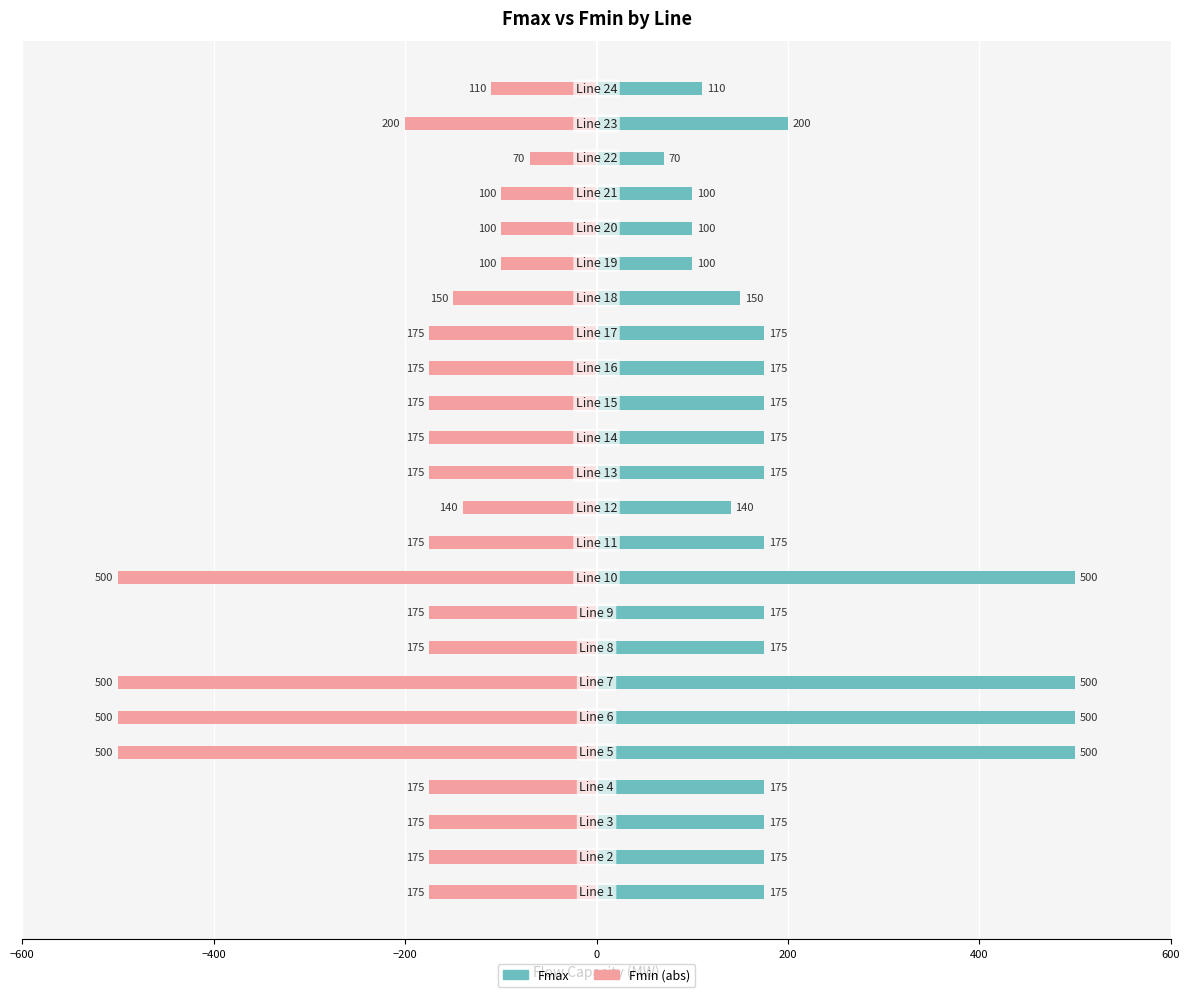

What value does the Fmax series have at 8, to the nearest 50?

200